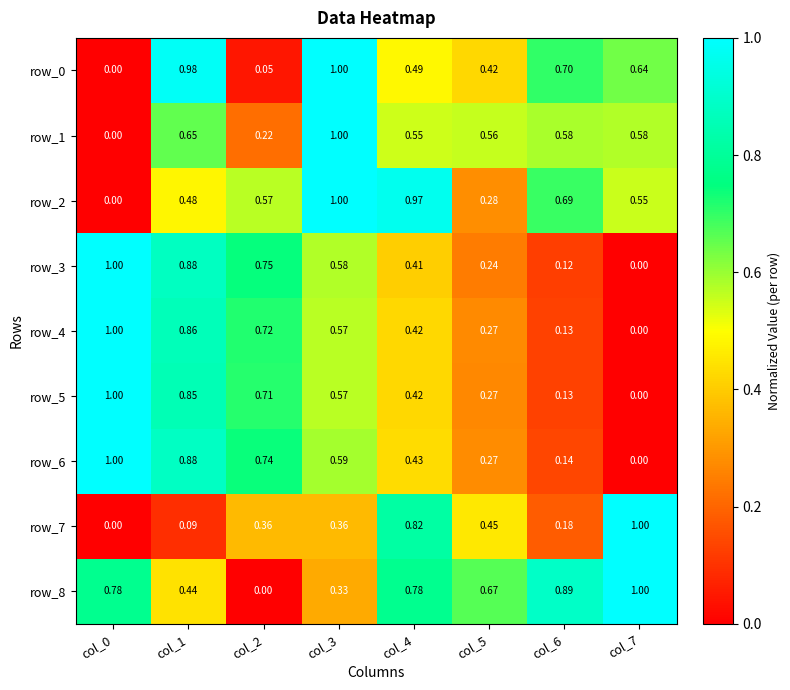

How many data points in row_3 are above 0?

7